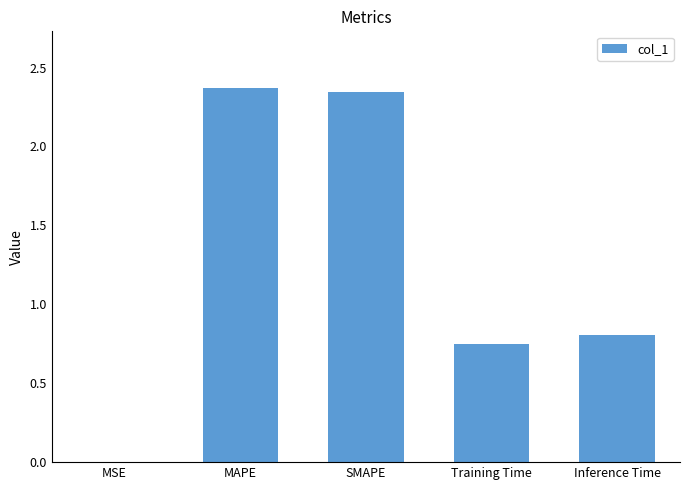

Count the number of categories in the chart.

5